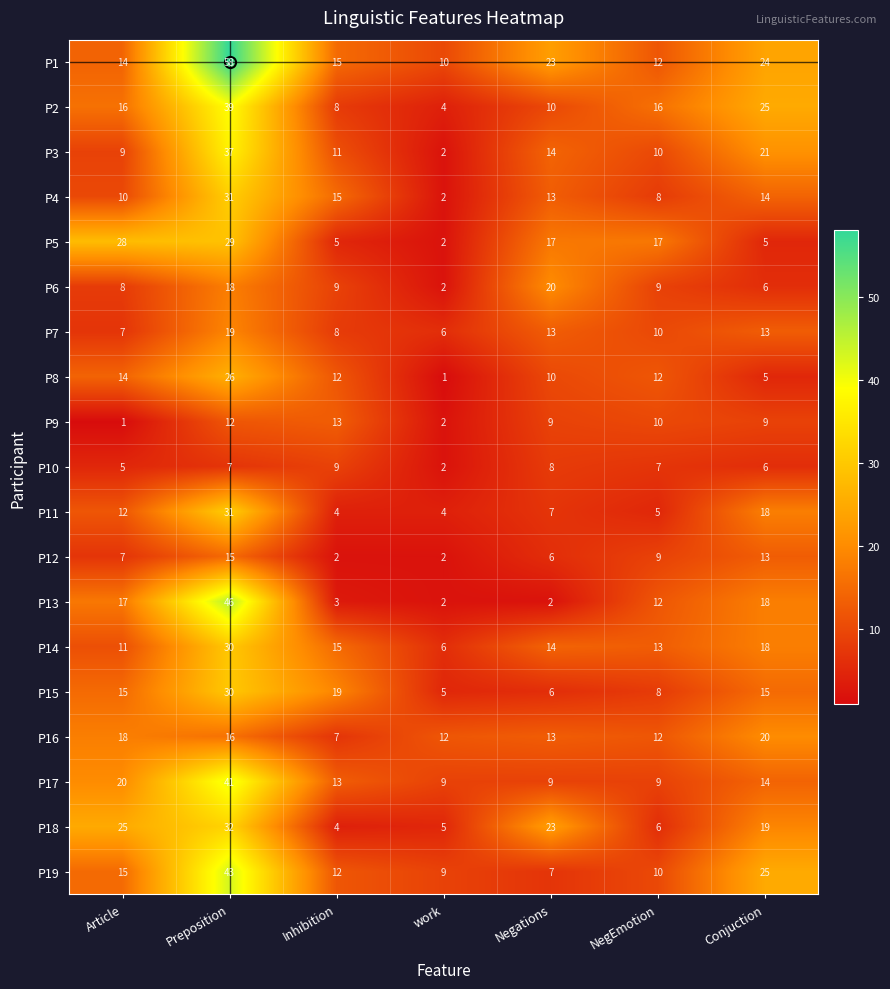

What is the total value across all series at work?

87